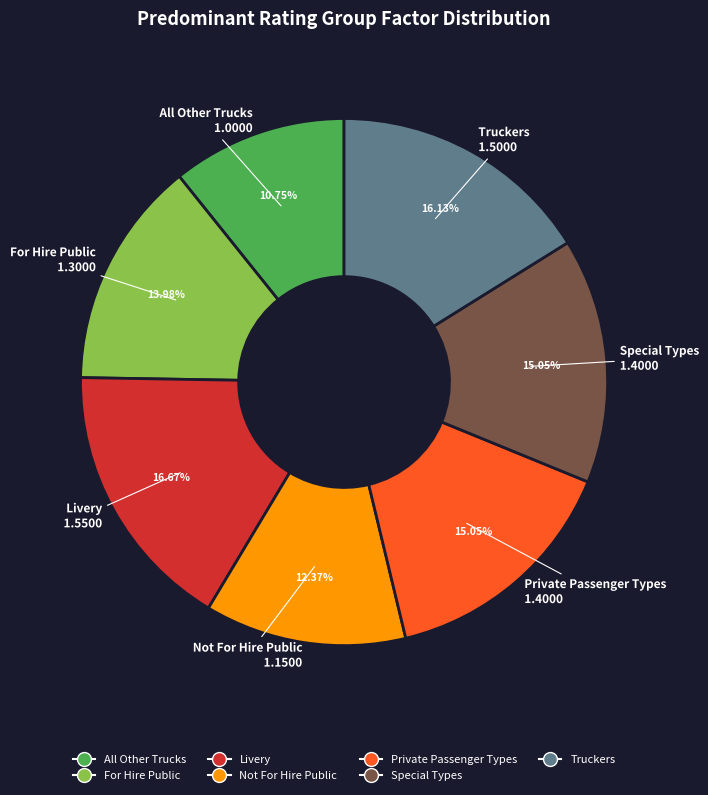

Which category has the smallest portion of the pie?

All Other Trucks